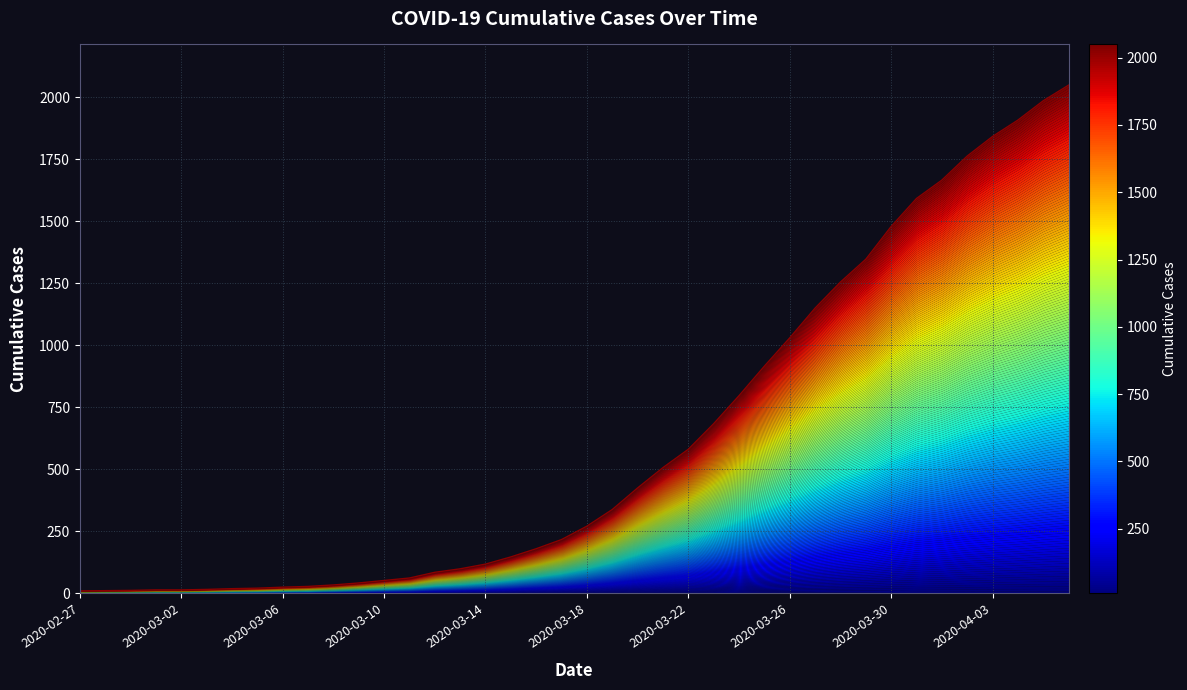

Read the value at 2020-03-15.

147